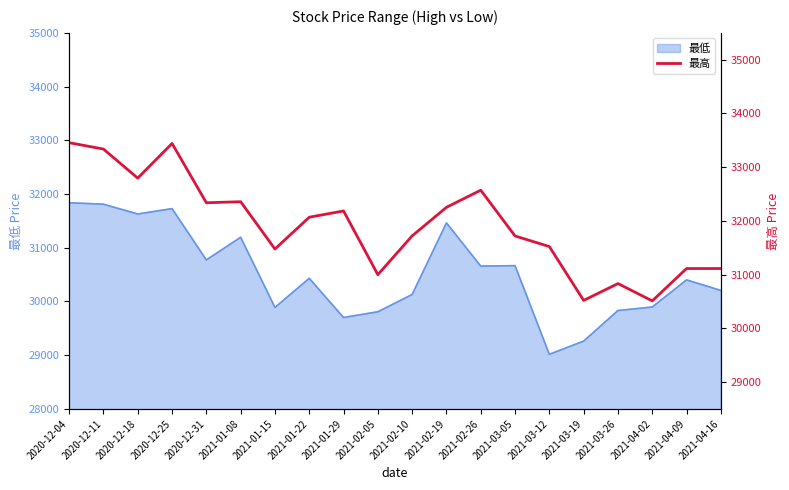

Where is the data nearest to the value 31983?

2021-01-22